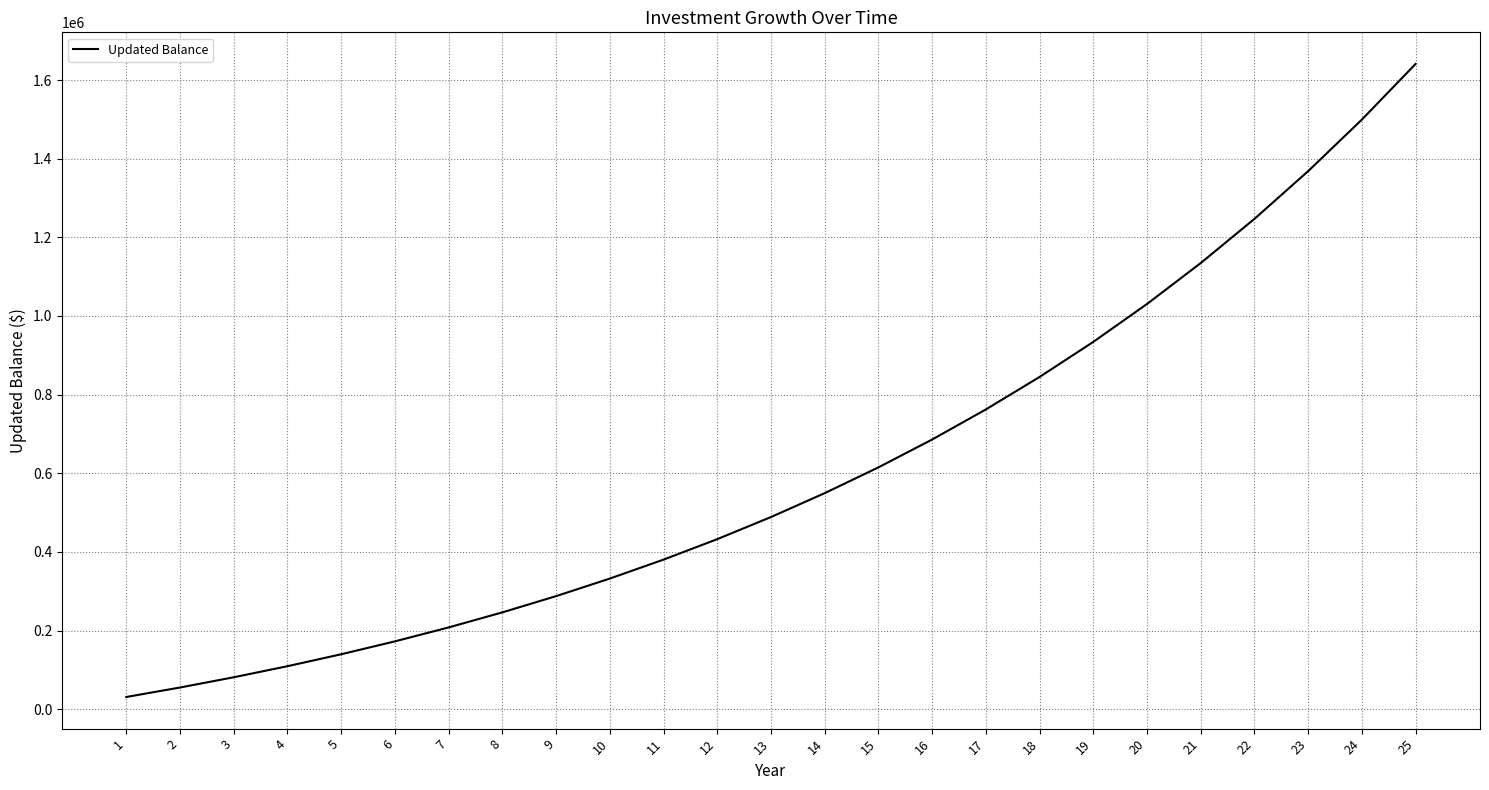

Reading left to right, transcribe all the data shown in this chart.

1=31320.0	2=55425.6	3=81459.6	4=109576.4	5=139942.5	6=172737.9	7=208157.0	8=246409.5	9=287722.3	10=332340.1	11=380527.3	12=432569.5	13=488775.0	14=549477.0	15=615035.2	16=685838.0	17=762305.0	18=844889.4	19=934080.6	20=1030407.0	21=1134439.6	22=1246794.8	23=1368138.4	24=1499189.4	25=1640724.6